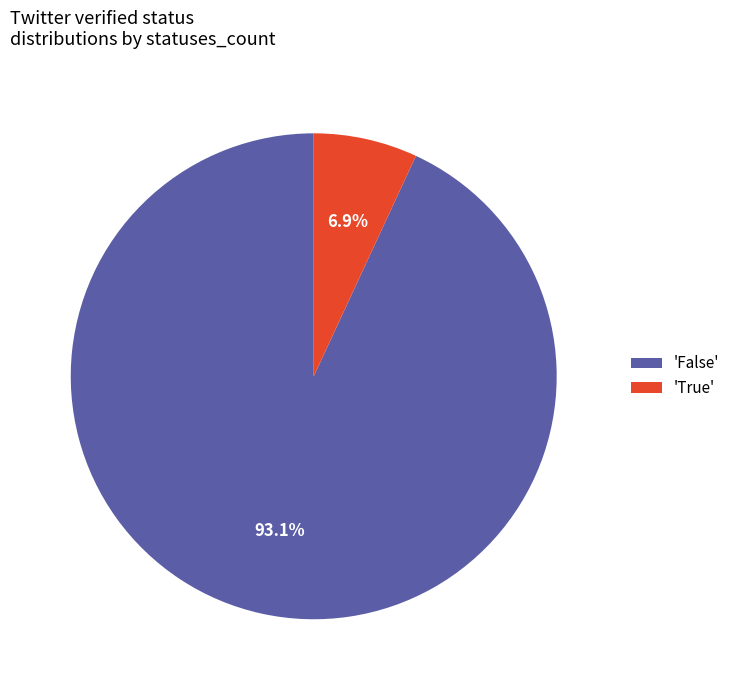

Rank the categories by value from lowest to highest.

'True', 'False'